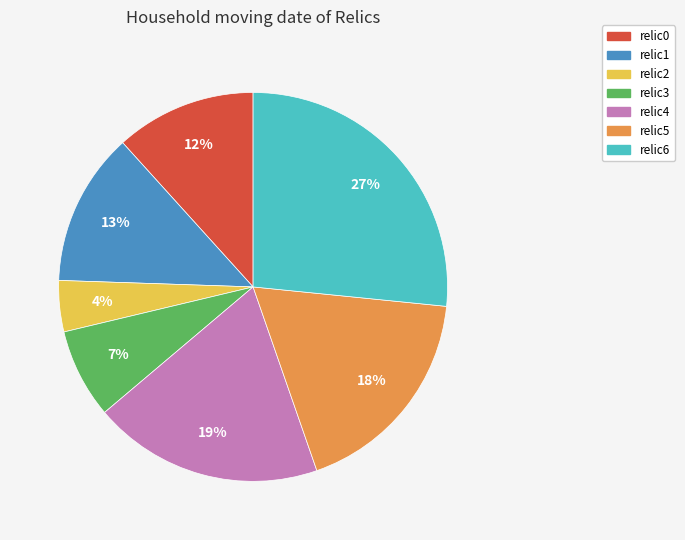

Combined, do relic0 and relic4 account for over 50%?

No